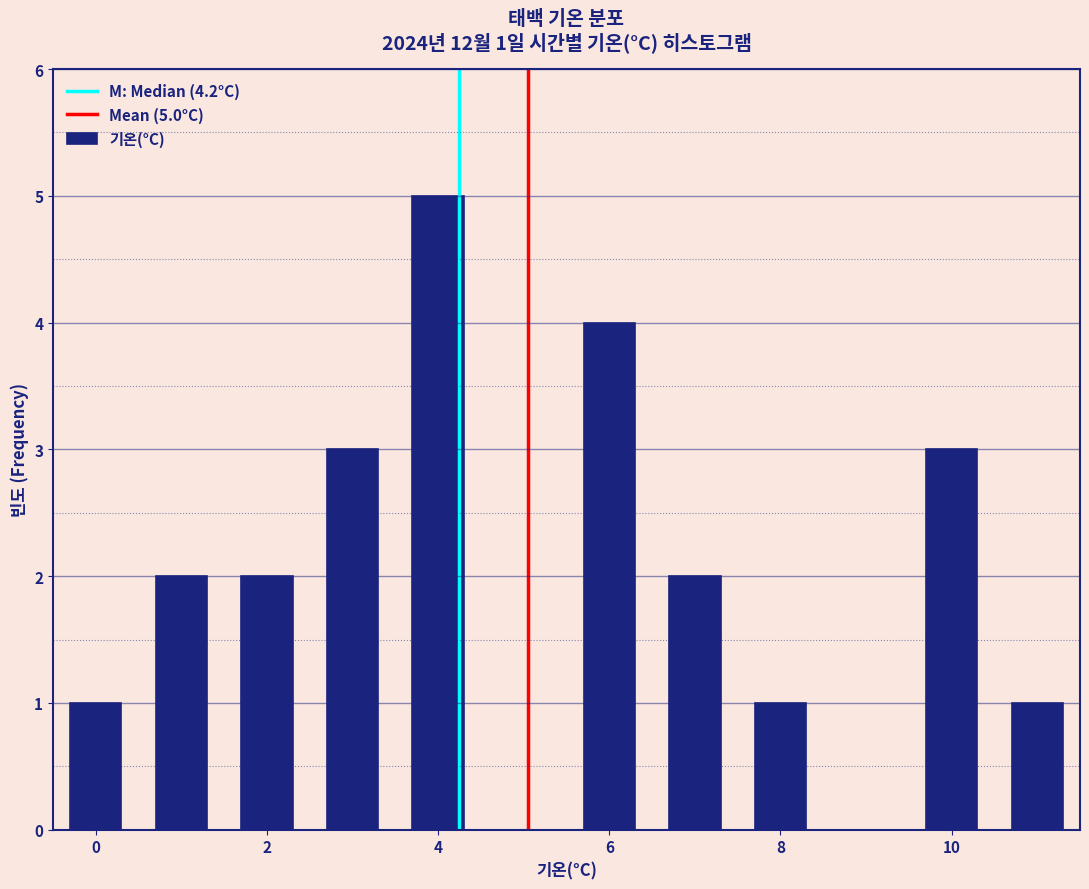

Over which range of the x-axis is the bar tallest?

3.5 to 4.5